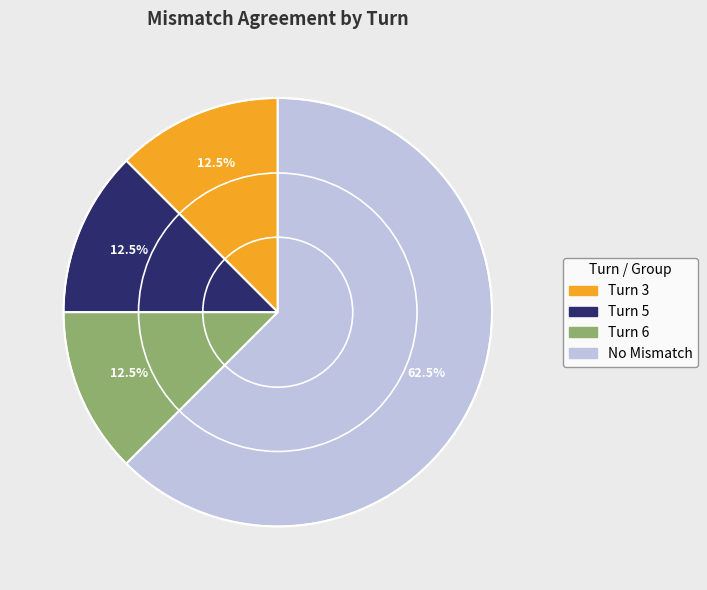

Is there a majority slice in this chart?

Yes